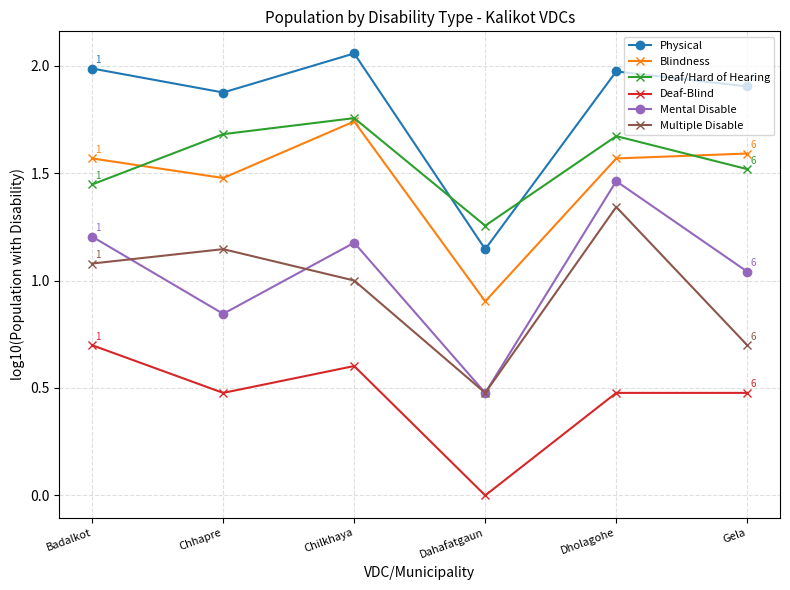

Is this an area chart (filled region under the line)?

No